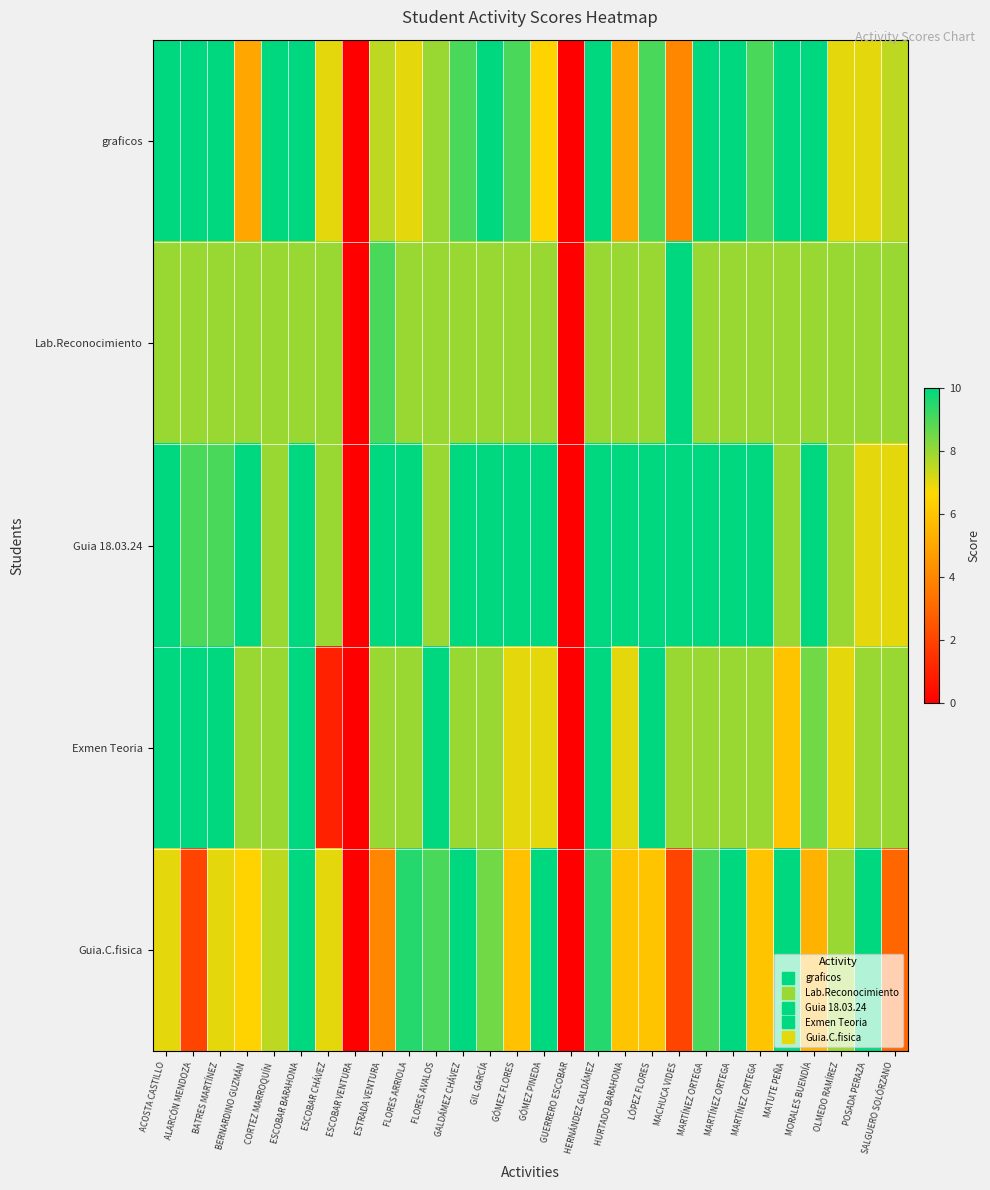

Reading left to right, list all the values displayed in this chart.

graficos: ACOSTA CASTILLO=10.0	ALARCÓN MENDOZA=10.0	BATRES MARTÍNEZ=10.0	BERNARDINO GUZMÁN=5.0	CORTEZ MARROQUÍN=10.0	ESCOBAR BARAHONA=10.0	ESCOBAR CHÁVEZ=7.0	ESCOBAR VENTURA=0.0	ESTRADA VENTURA=7.5	FLORES ARRIOLA=7.0	FLORES AVALOS=8.0	GALDÁMEZ CHÁVEZ=9.0	GIL GARCÍA=10.0	GÓMEZ FLORES=9.0	GÓMEZ PINEDA=6.5	GUERRERO ESCOBAR=0.0	HERNÁNDEZ GALDÁMEZ=10.0	HURTADO BARAHONA=5.0	LÓPEZ FLORES=9.0	MACHUCA VIDES=4.0	MARTÍNEZ ORTEGA=10.0	MARTÍNEZ ORTEGA=10.0	MARTÍNEZ ORTEGA=9.0	MATUTE PEÑA=10.0	MORALES BUENDÍA=10.0	OLMEDO RAMÍREZ=7.0	POSADA PERAZA=7.0	SALGUERO SOLÓRZANO=7.5
Lab.Reconocimiento: ACOSTA CASTILLO=8.0	ALARCÓN MENDOZA=8.0	BATRES MARTÍNEZ=8.0	BERNARDINO GUZMÁN=8.0	CORTEZ MARROQUÍN=8.0	ESCOBAR BARAHONA=8.0	ESCOBAR CHÁVEZ=8.0	ESCOBAR VENTURA=0.0	ESTRADA VENTURA=9.0	FLORES ARRIOLA=8.0	FLORES AVALOS=8.0	GALDÁMEZ CHÁVEZ=8.0	GIL GARCÍA=8.0	GÓMEZ FLORES=8.0	GÓMEZ PINEDA=8.0	GUERRERO ESCOBAR=0.0	HERNÁNDEZ GALDÁMEZ=8.0	HURTADO BARAHONA=8.0	LÓPEZ FLORES=8.0	MACHUCA VIDES=10.0	MARTÍNEZ ORTEGA=8.0	MARTÍNEZ ORTEGA=8.0	MARTÍNEZ ORTEGA=8.0	MATUTE PEÑA=8.0	MORALES BUENDÍA=8.0	OLMEDO RAMÍREZ=8.0	POSADA PERAZA=8.0	SALGUERO SOLÓRZANO=8.0
Guia 18.03.24: ACOSTA CASTILLO=10.0	ALARCÓN MENDOZA=9.0	BATRES MARTÍNEZ=9.0	BERNARDINO GUZMÁN=10.0	CORTEZ MARROQUÍN=8.0	ESCOBAR BARAHONA=10.0	ESCOBAR CHÁVEZ=8.0	ESCOBAR VENTURA=0.0	ESTRADA VENTURA=10.0	FLORES ARRIOLA=10.0	FLORES AVALOS=8.0	GALDÁMEZ CHÁVEZ=10.0	GIL GARCÍA=10.0	GÓMEZ FLORES=10.0	GÓMEZ PINEDA=10.0	GUERRERO ESCOBAR=0.0	HERNÁNDEZ GALDÁMEZ=10.0	HURTADO BARAHONA=10.0	LÓPEZ FLORES=10.0	MACHUCA VIDES=10.0	MARTÍNEZ ORTEGA=10.0	MARTÍNEZ ORTEGA=10.0	MARTÍNEZ ORTEGA=10.0	MATUTE PEÑA=8.0	MORALES BUENDÍA=10.0	OLMEDO RAMÍREZ=8.0	POSADA PERAZA=7.0	SALGUERO SOLÓRZANO=7.0
Exmen Teoria: ACOSTA CASTILLO=10.0	ALARCÓN MENDOZA=10.0	BATRES MARTÍNEZ=10.0	BERNARDINO GUZMÁN=8.0	CORTEZ MARROQUÍN=8.0	ESCOBAR BARAHONA=10.0	ESCOBAR CHÁVEZ=1.0	ESCOBAR VENTURA=0.0	ESTRADA VENTURA=8.0	FLORES ARRIOLA=8.0	FLORES AVALOS=10.0	GALDÁMEZ CHÁVEZ=8.0	GIL GARCÍA=8.0	GÓMEZ FLORES=7.0	GÓMEZ PINEDA=7.0	GUERRERO ESCOBAR=0.0	HERNÁNDEZ GALDÁMEZ=10.0	HURTADO BARAHONA=7.0	LÓPEZ FLORES=10.0	MACHUCA VIDES=8.0	MARTÍNEZ ORTEGA=8.0	MARTÍNEZ ORTEGA=8.0	MARTÍNEZ ORTEGA=8.0	MATUTE PEÑA=6.0	MORALES BUENDÍA=8.5	OLMEDO RAMÍREZ=7.0	POSADA PERAZA=8.0	SALGUERO SOLÓRZANO=8.0
Guia.C.fisica: ACOSTA CASTILLO=7.0	ALARCÓN MENDOZA=2.0	BATRES MARTÍNEZ=7.0	BERNARDINO GUZMÁN=6.5	CORTEZ MARROQUÍN=7.5	ESCOBAR BARAHONA=10.0	ESCOBAR CHÁVEZ=7.0	ESCOBAR VENTURA=0.0	ESTRADA VENTURA=4.0	FLORES ARRIOLA=9.5	FLORES AVALOS=9.0	GALDÁMEZ CHÁVEZ=10.0	GIL GARCÍA=8.5	GÓMEZ FLORES=5.9	GÓMEZ PINEDA=10.0	GUERRERO ESCOBAR=0.0	HERNÁNDEZ GALDÁMEZ=9.5	HURTADO BARAHONA=6.0	LÓPEZ FLORES=6.0	MACHUCA VIDES=2.0	MARTÍNEZ ORTEGA=9.0	MARTÍNEZ ORTEGA=10.0	MARTÍNEZ ORTEGA=6.0	MATUTE PEÑA=10.0	MORALES BUENDÍA=5.4	OLMEDO RAMÍREZ=8.0	POSADA PERAZA=10.0	SALGUERO SOLÓRZANO=3.0